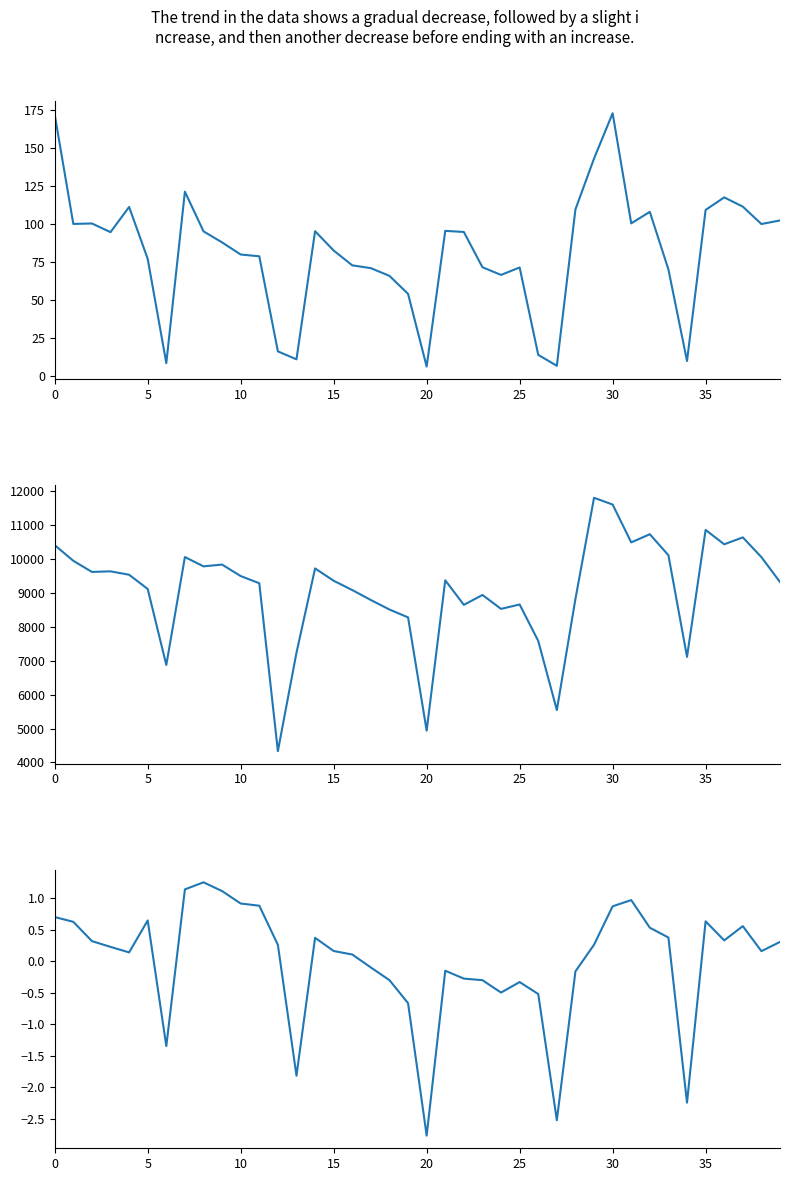

Reading left to right, extract all data points from this chart.

Cash_NPCI_NEFT_Vol: 172.1	100.1	100.4	94.7	111.3	77.0	8.4	121.3	95.2	87.9	79.9	78.8	16.1	10.8	95.3	82.5	72.8	70.9	65.8	54.0	6.1	95.5	94.8	71.5	66.5	71.4	13.8	6.6	109.6	143.2	173.0	100.4	108.0	70.1	9.7	109.3	117.6	111.5	100.0	102.4
Cash__IMPS_Val: 10413.1	9951.3	9622.4	9639.5	9539.5	9119.2	6875.0	10062.2	9786.9	9839.4	9500.0	9288.4	4333.7	7238.2	9725.9	9361.9	9087.2	8793.3	8512.5	8280.1	4938.4	9375.2	8650.0	8942.5	8531.5	8661.0	7586.1	5544.8	8825.2	11811.1	11611.7	10494.4	10735.5	10114.6	7115.1	10863.0	10438.0	10642.4	10060.0	9324.2
AePS+Val (normalized): 0.7	0.6	0.3	0.2	0.1	0.7	-1.3	1.1	1.3	1.1	0.9	0.9	0.3	-1.8	0.4	0.2	0.1	-0.1	-0.3	-0.7	-2.8	-0.1	-0.3	-0.3	-0.5	-0.3	-0.5	-2.5	-0.2	0.3	0.9	1.0	0.5	0.4	-2.2	0.6	0.3	0.6	0.2	0.3